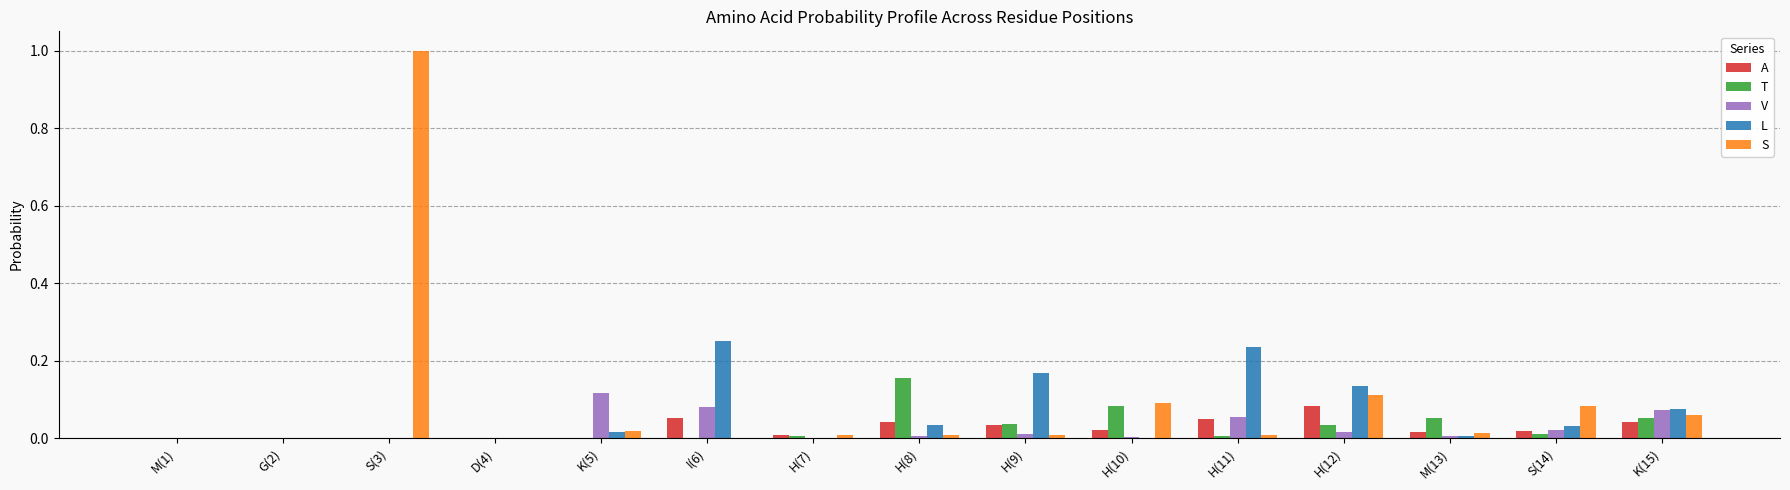

What is the greatest value displayed?

1.0